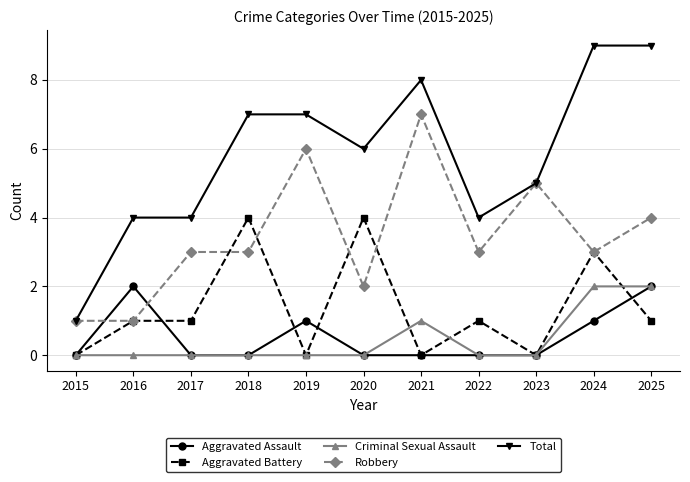

What is the spread (max minus min) of values at 2021?

8